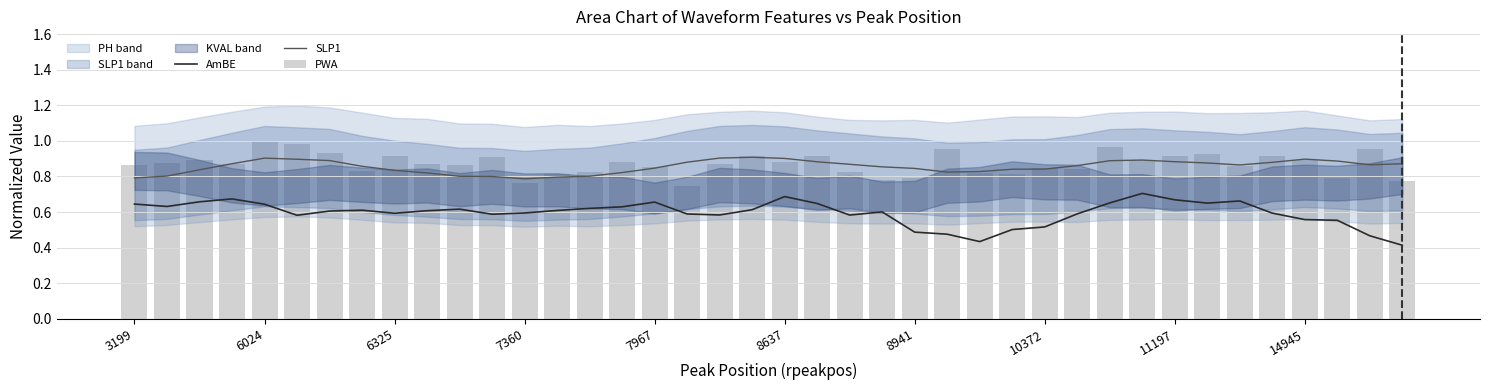

Which series has the largest range (max minus min)?

AmBE